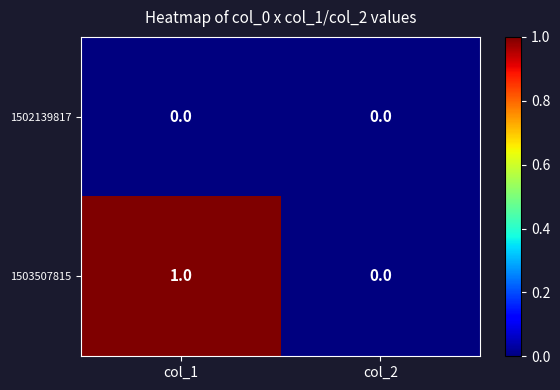

Rank the series at col_1 from lowest to highest value.

1502139817, 1503507815